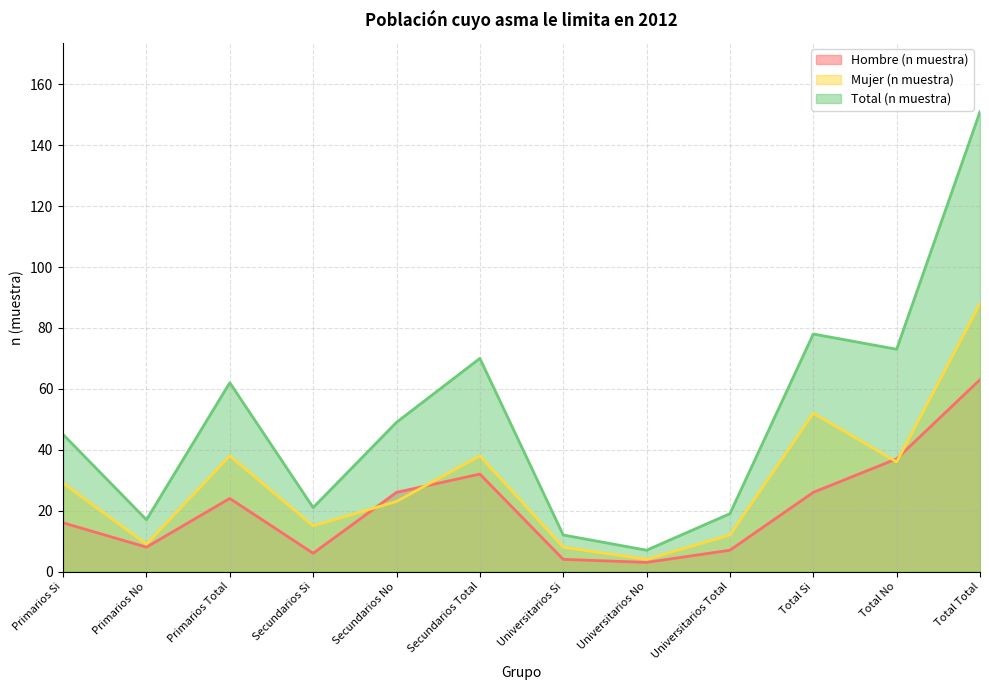

How many distinct data groups are displayed?

3